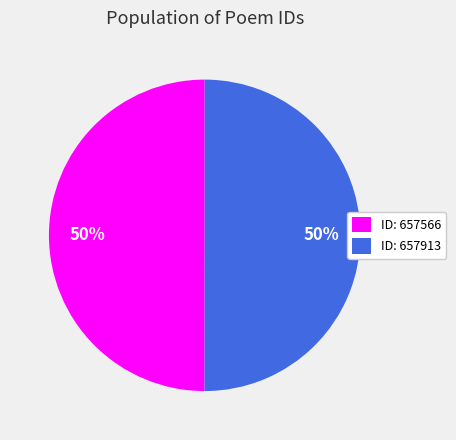

Is it true that ID: 657566 is 50% of the pie?

True